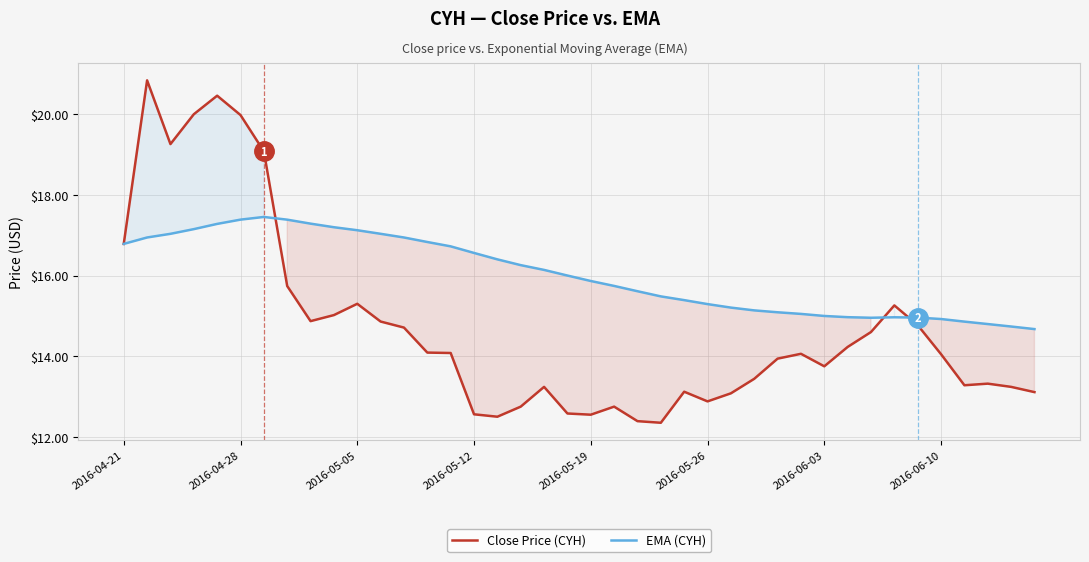

What is the spread (max minus min) of values at 2016-06-03?

1.2